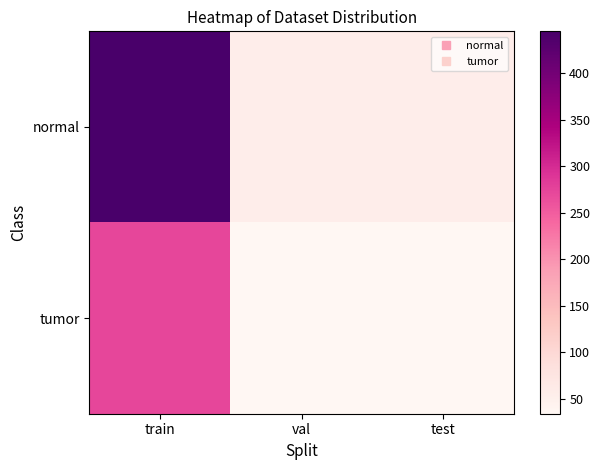

Reading right to left, what are all the values shown in this chart?

normal: test=56	val=56	train=445
tumor: test=34	val=34	train=273